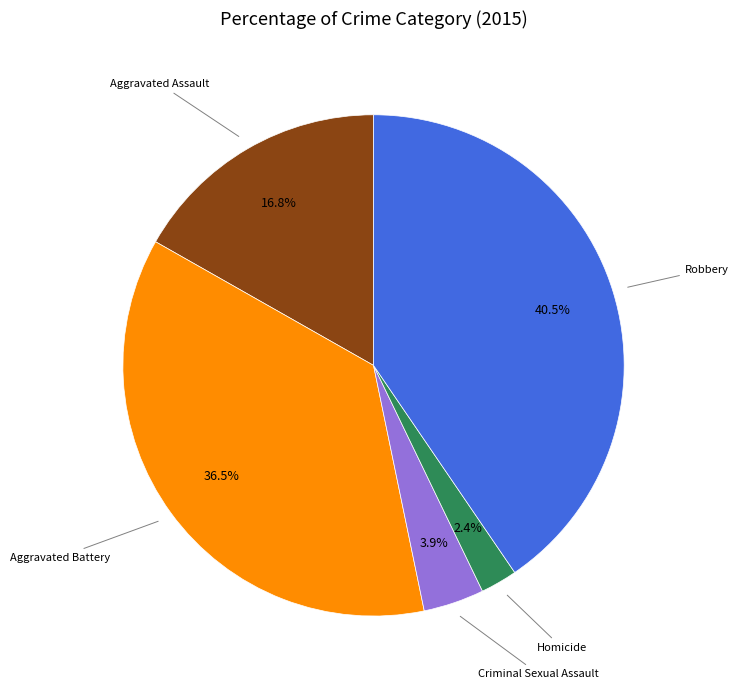

Which category has the smallest portion of the pie?

Homicide